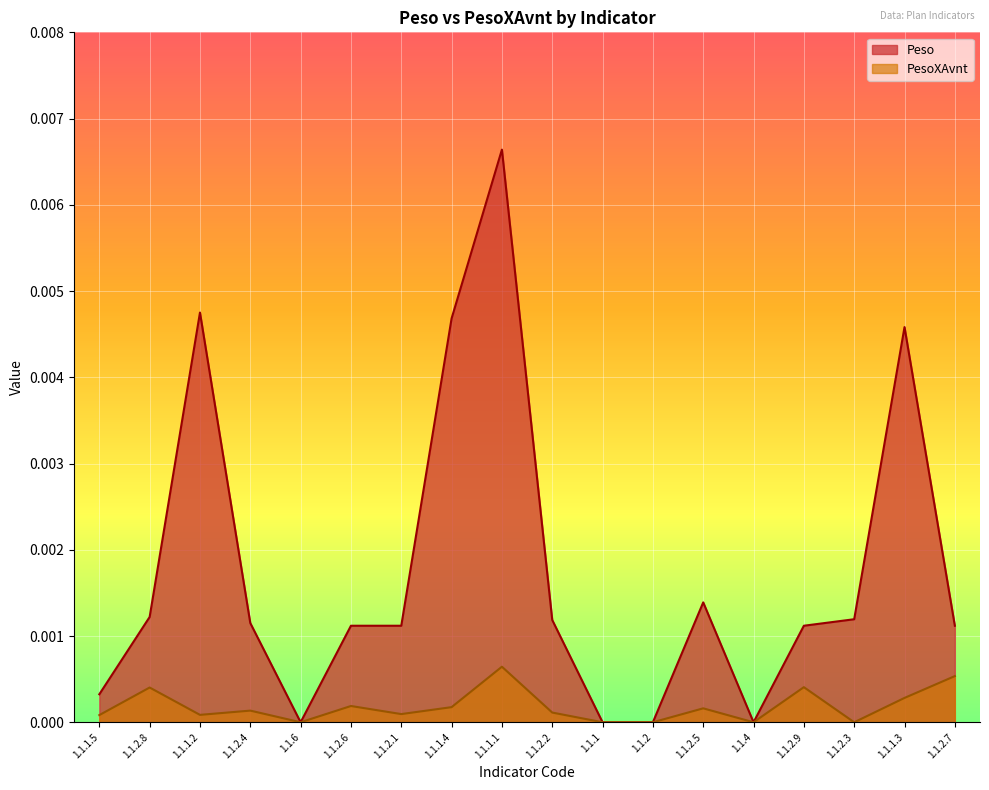

At which category is the sum across all series the highest?

1.1.1.1